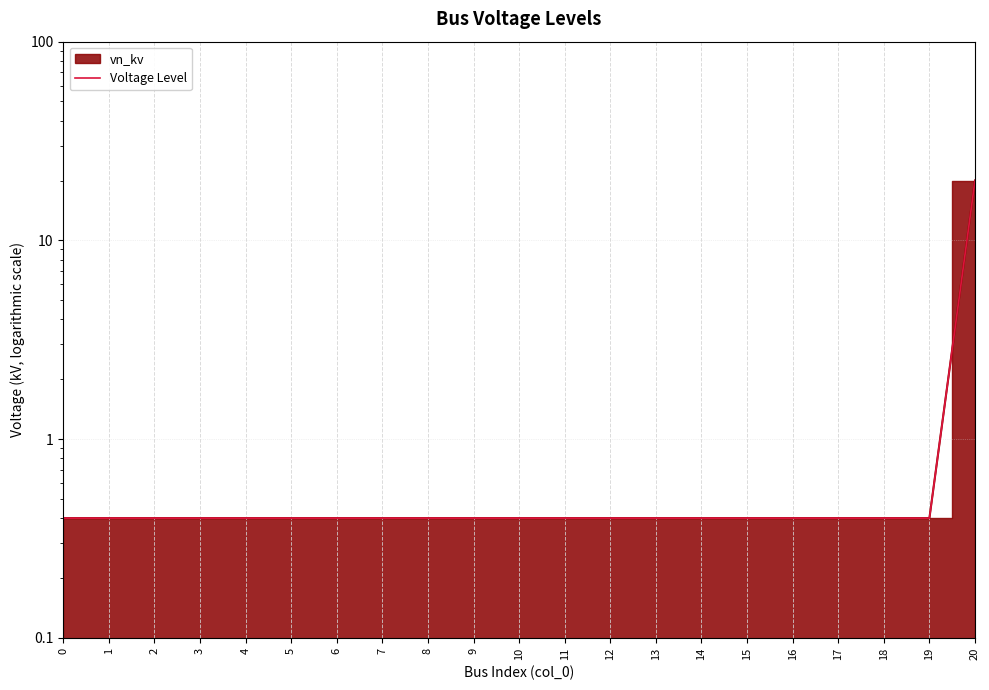

Does the chart have visible grid lines?

Yes